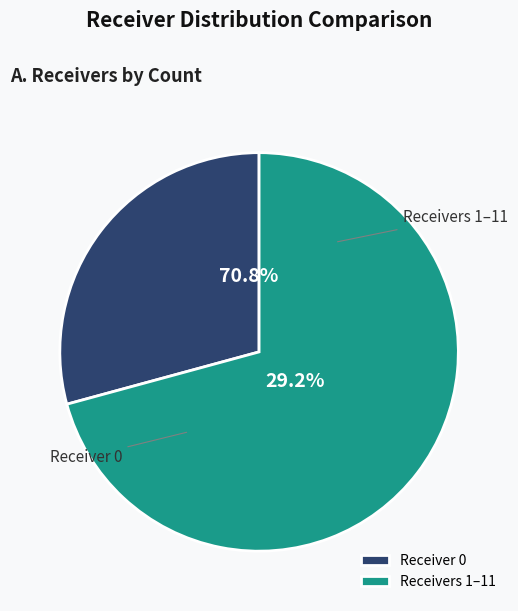

The Receiver 2 slice represents 1% of the pie. True or false?

False